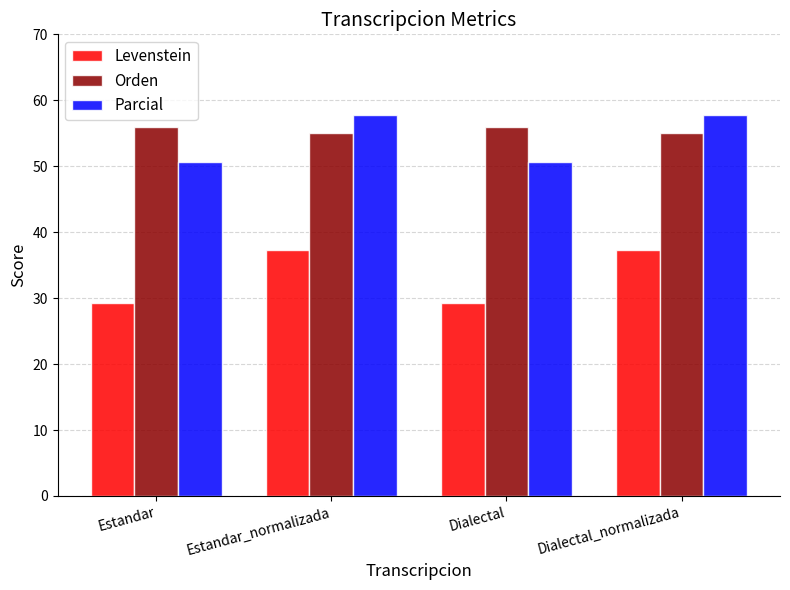

What is the approximate value of Orden at Dialectal_normalizada?

55.1